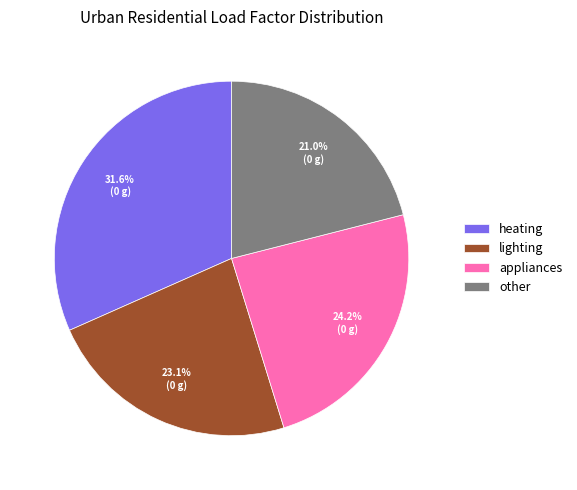

The other slice represents 21% of the pie. True or false?

True